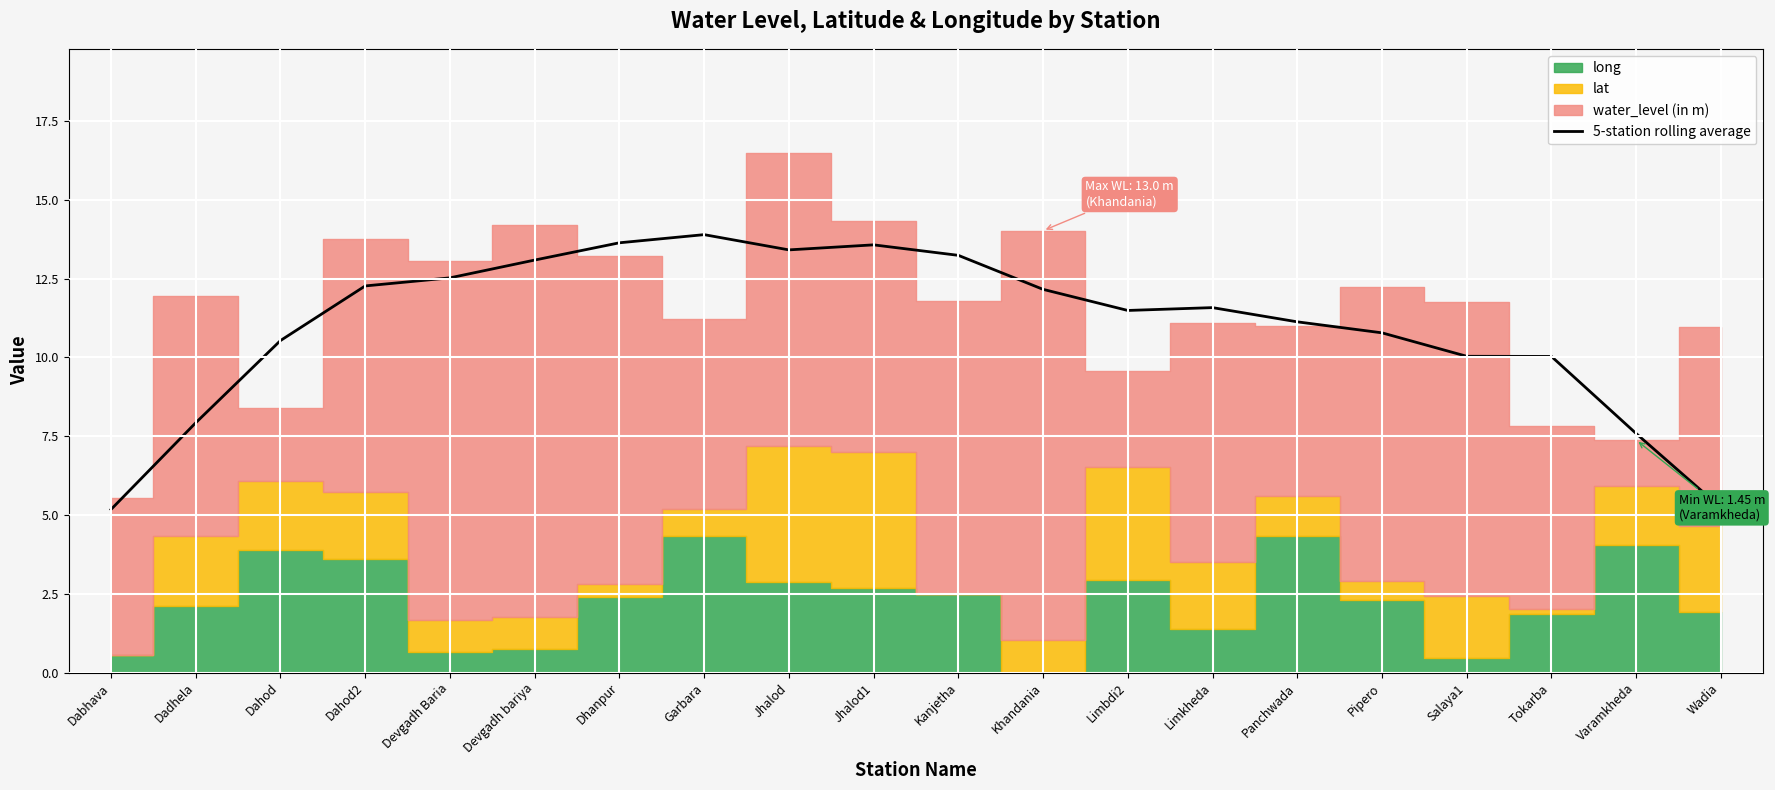

What is the label of the 12th point from the right?

Jhalod